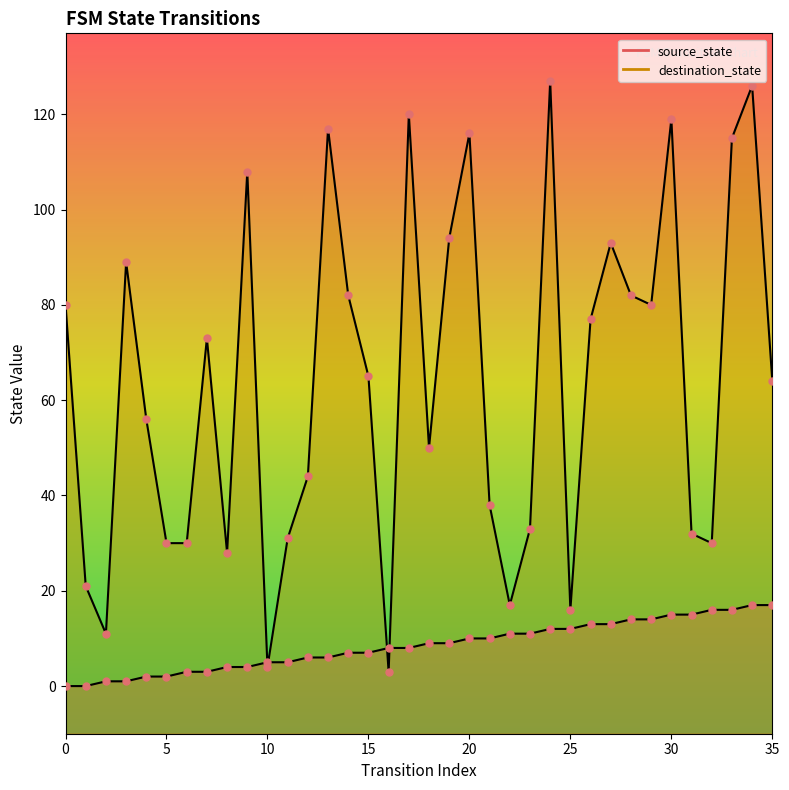

Is the value of source_state at 20 greater than the value of destination_state at 24?

No